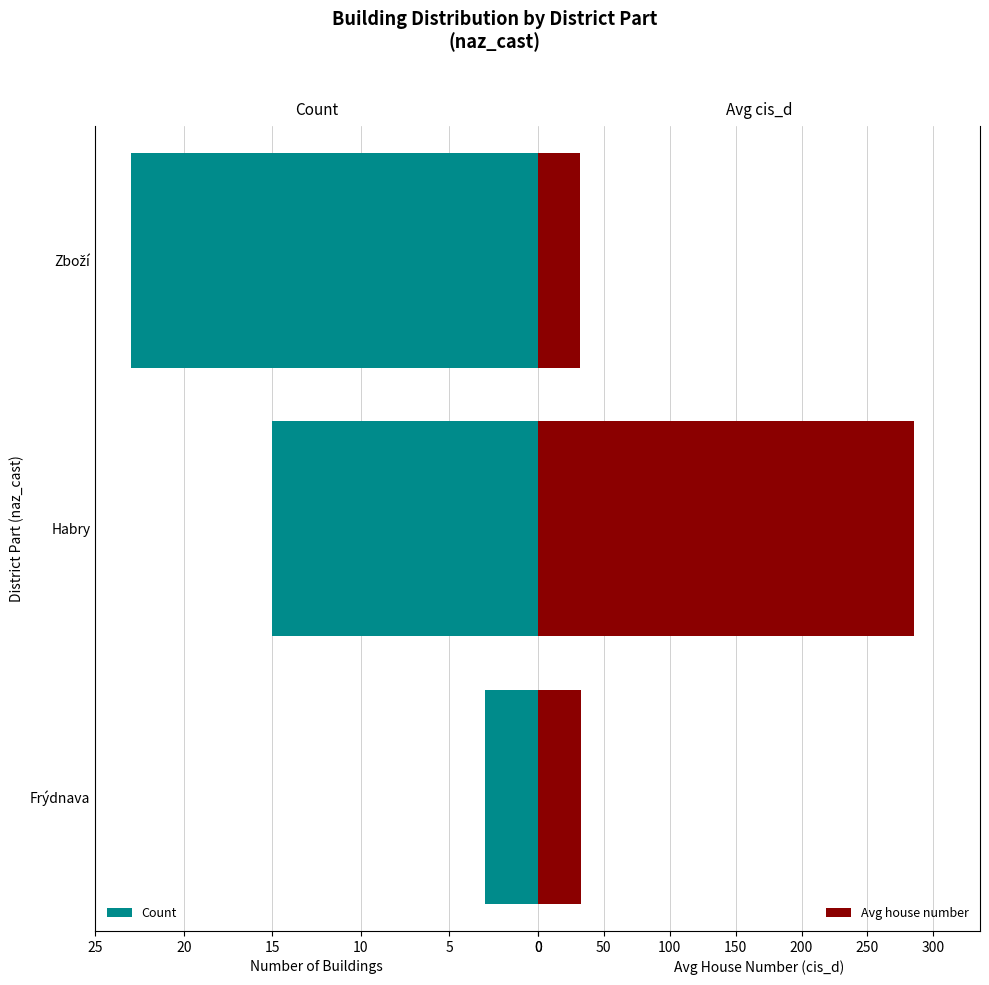

What is the difference between the maximum and minimum values in the Count series?

20